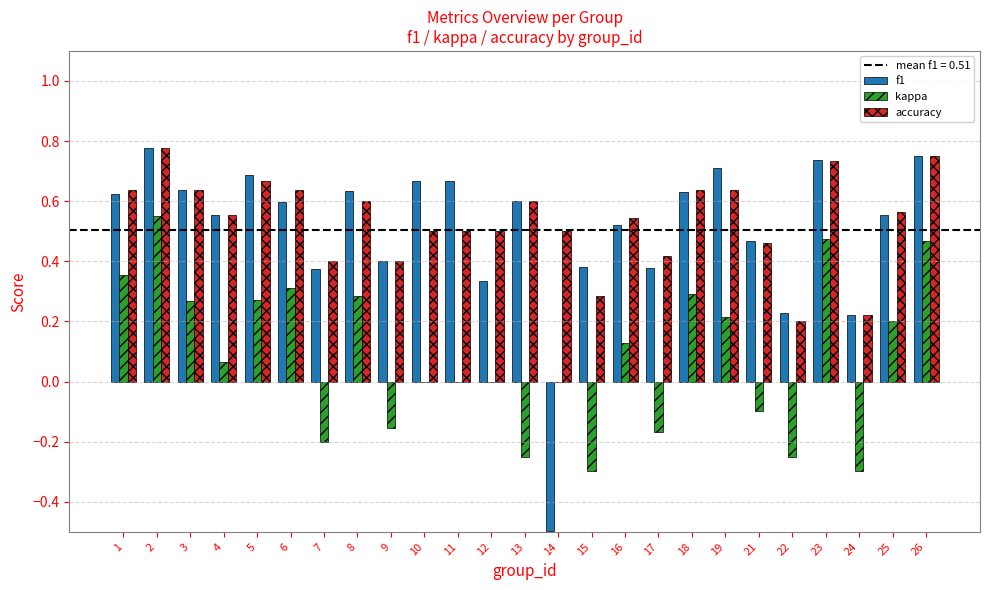

The value of accuracy at 24 is 0.3. True or false?

False